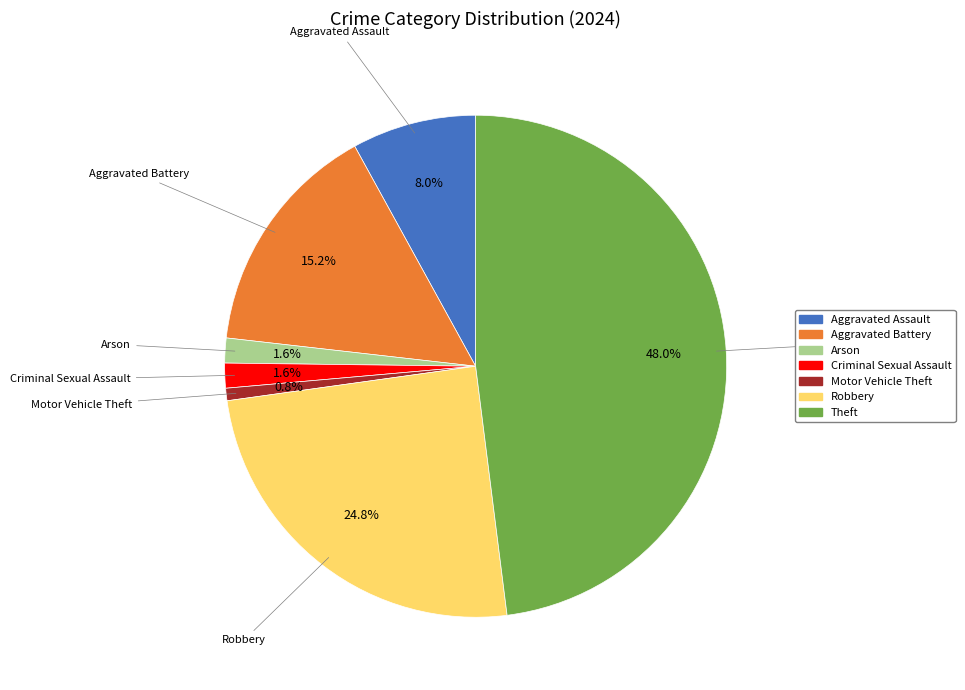

Does any single category account for the majority?

No